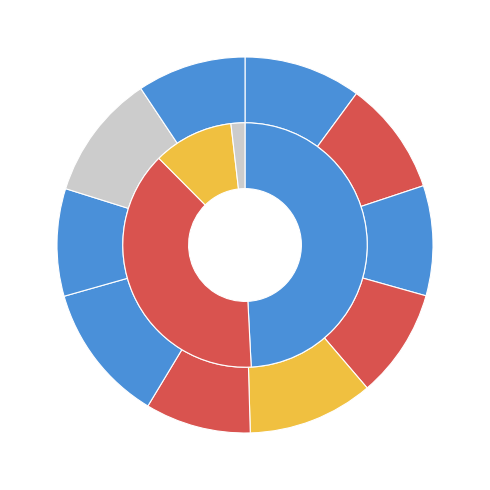

Count the number of slices in the pie.

10